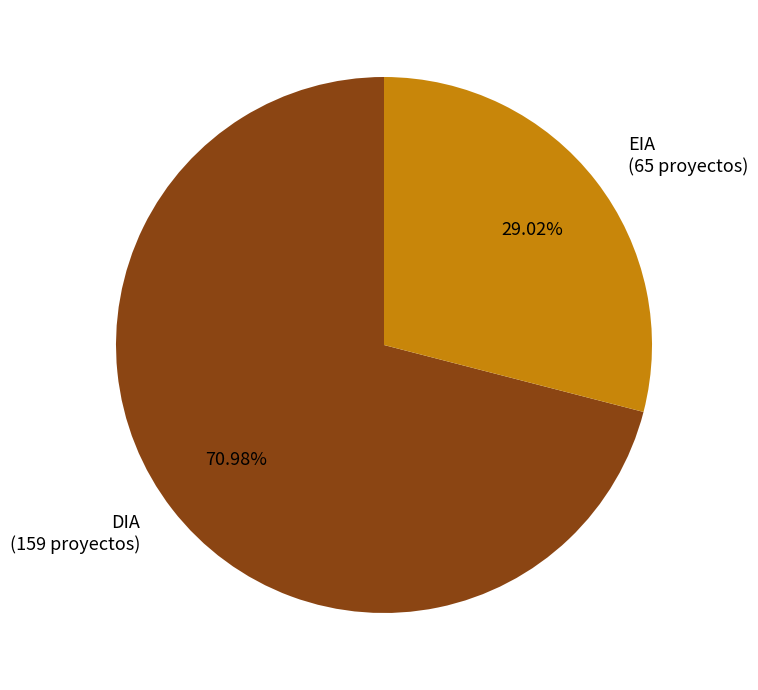

Count the number of slices in the pie.

2